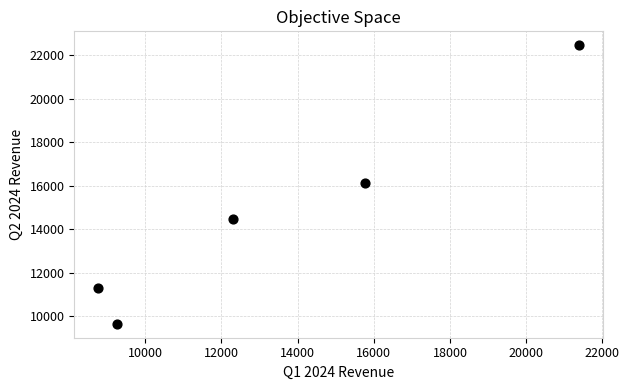

What is the range of X values (max minus min)?

12614.0